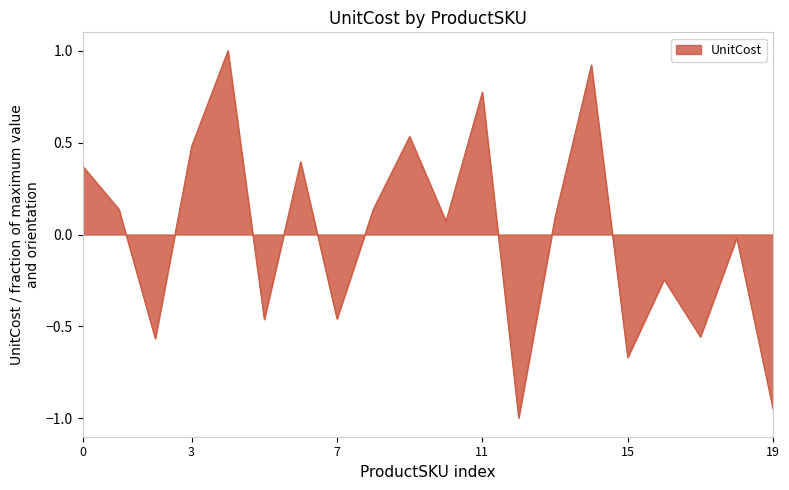

How many values are above zero?

11